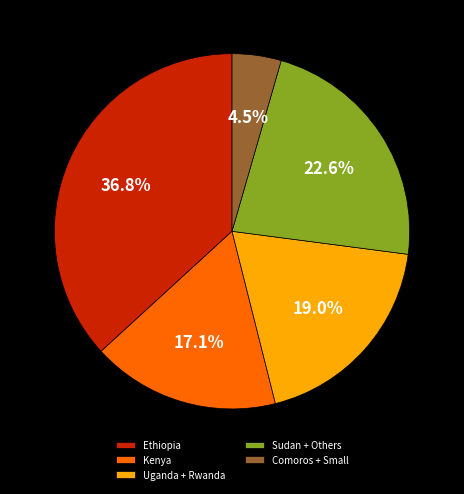

What is the smallest slice in the pie chart?

Comoros + Small